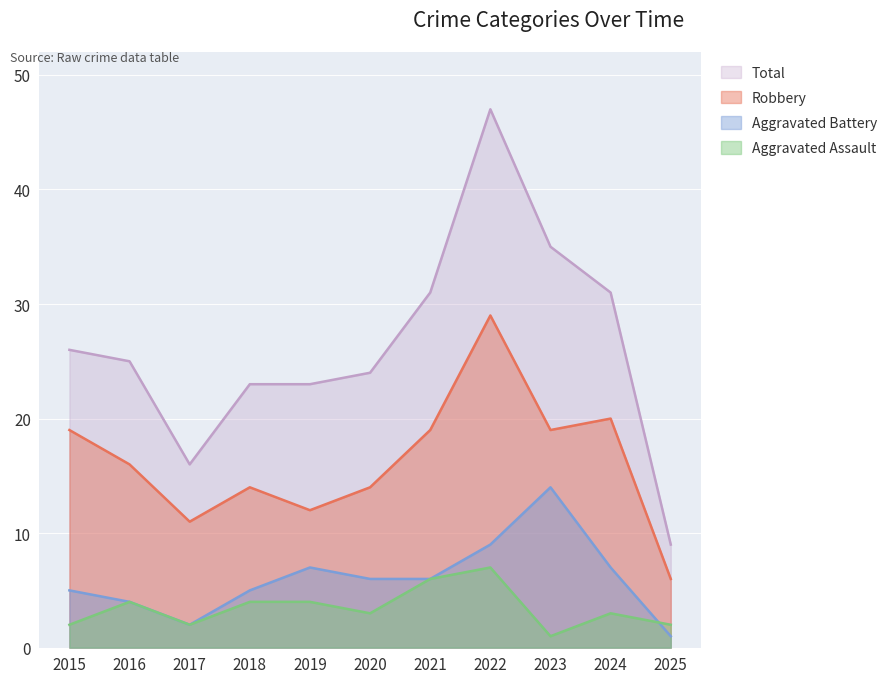

Is it true that Aggravated Battery equals 11 at 2024?

False